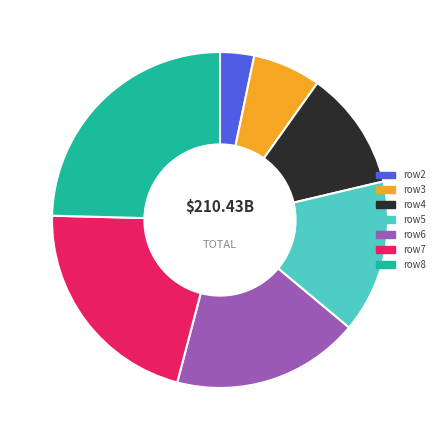

Does row3 represent more than half of the total?

No